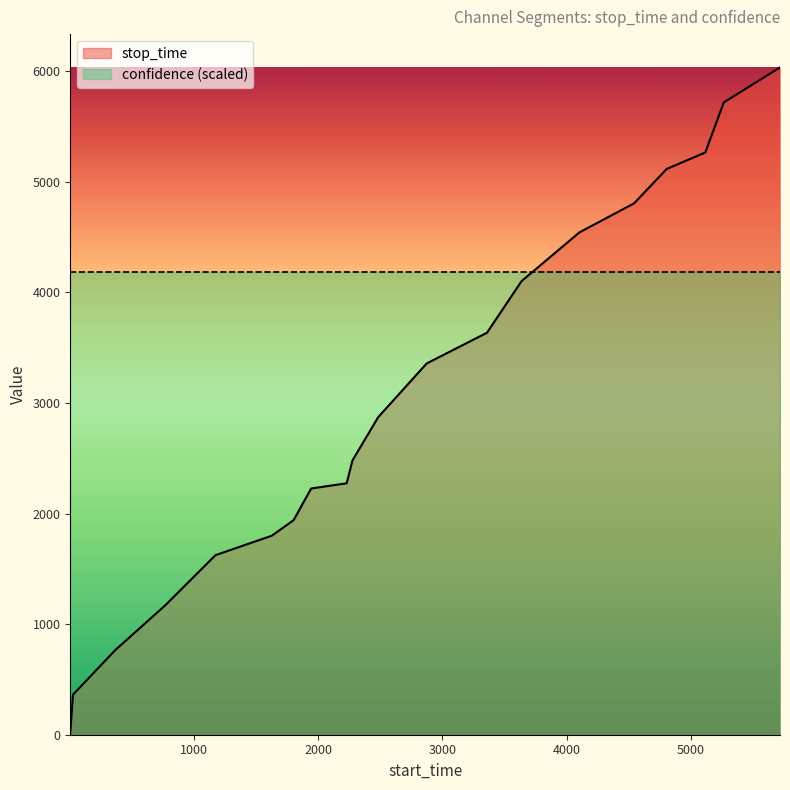

Does the chart have visible grid lines?

No